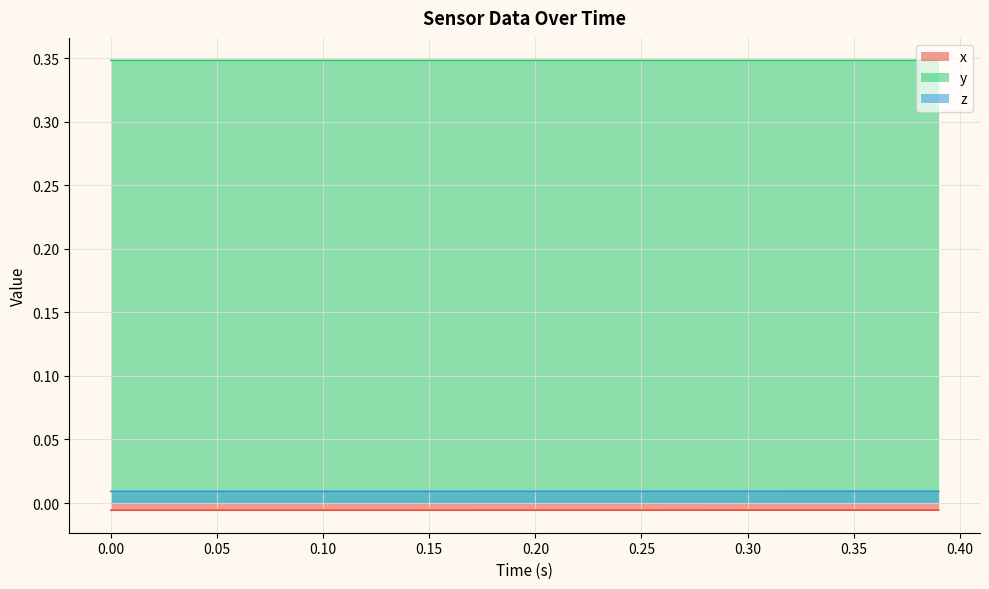

Reading right to left, list all the values displayed in this chart.

x: -0.0	-0.0	-0.0	-0.0	-0.0	-0.0	-0.0	-0.0	-0.0	-0.0	-0.0	-0.0	-0.0	-0.0	-0.0	-0.0	-0.0	-0.0	-0.0	-0.0	-0.0	-0.0	-0.0	-0.0	-0.0	-0.0	-0.0	-0.0	-0.0	-0.0	-0.0	-0.0	-0.0	-0.0	-0.0	-0.0	-0.0	-0.0	-0.0	-0.0
y: 0.3	0.3	0.3	0.3	0.3	0.3	0.3	0.3	0.3	0.3	0.3	0.3	0.3	0.3	0.3	0.3	0.3	0.3	0.3	0.3	0.3	0.3	0.3	0.3	0.3	0.3	0.3	0.3	0.3	0.3	0.3	0.3	0.3	0.3	0.3	0.3	0.3	0.3	0.3	0.3
z: 0.0	0.0	0.0	0.0	0.0	0.0	0.0	0.0	0.0	0.0	0.0	0.0	0.0	0.0	0.0	0.0	0.0	0.0	0.0	0.0	0.0	0.0	0.0	0.0	0.0	0.0	0.0	0.0	0.0	0.0	0.0	0.0	0.0	0.0	0.0	0.0	0.0	0.0	0.0	0.0